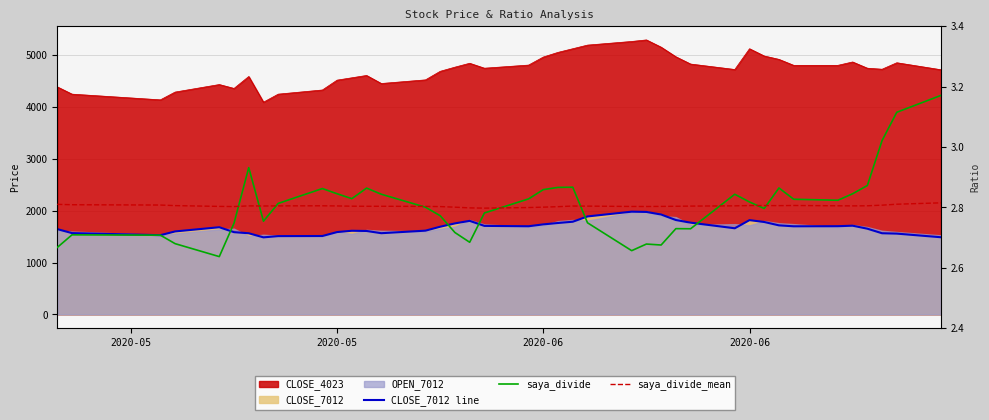

After their last crossing, which series has the higher values: saya_divide or saya_divide_mean?

saya_divide